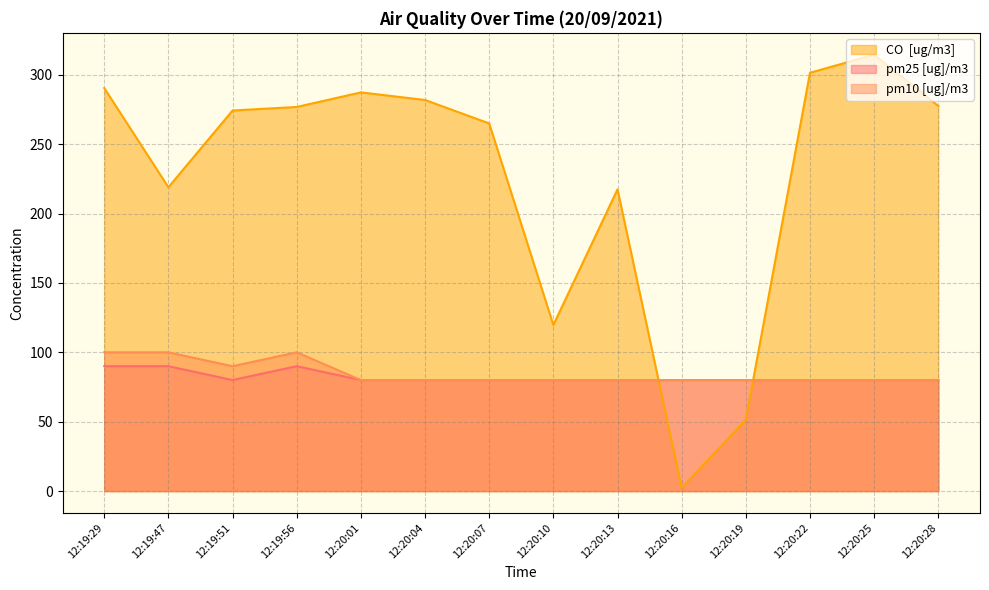

What is the average value of the pm10 [ug]/m3 series?

85.0